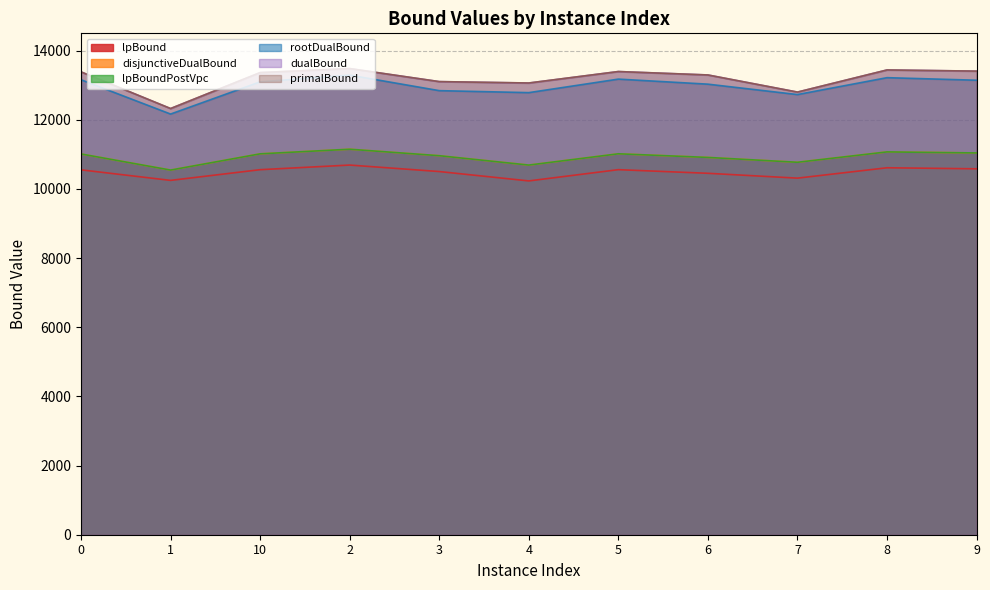

Where is the first local maximum for lpBound?

2